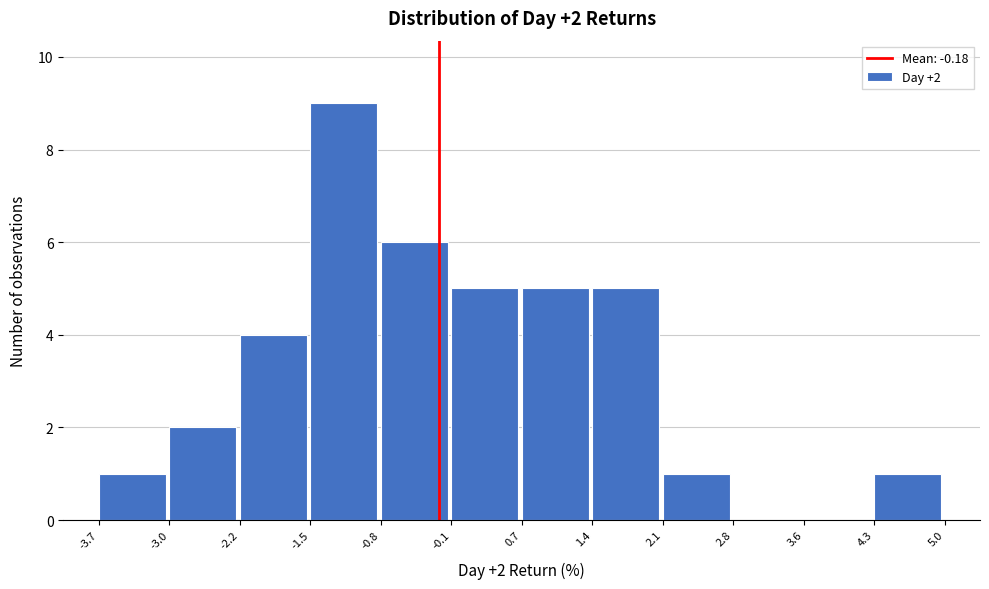

Which range on the x-axis has the tallest bar?

-1.5 to -0.8